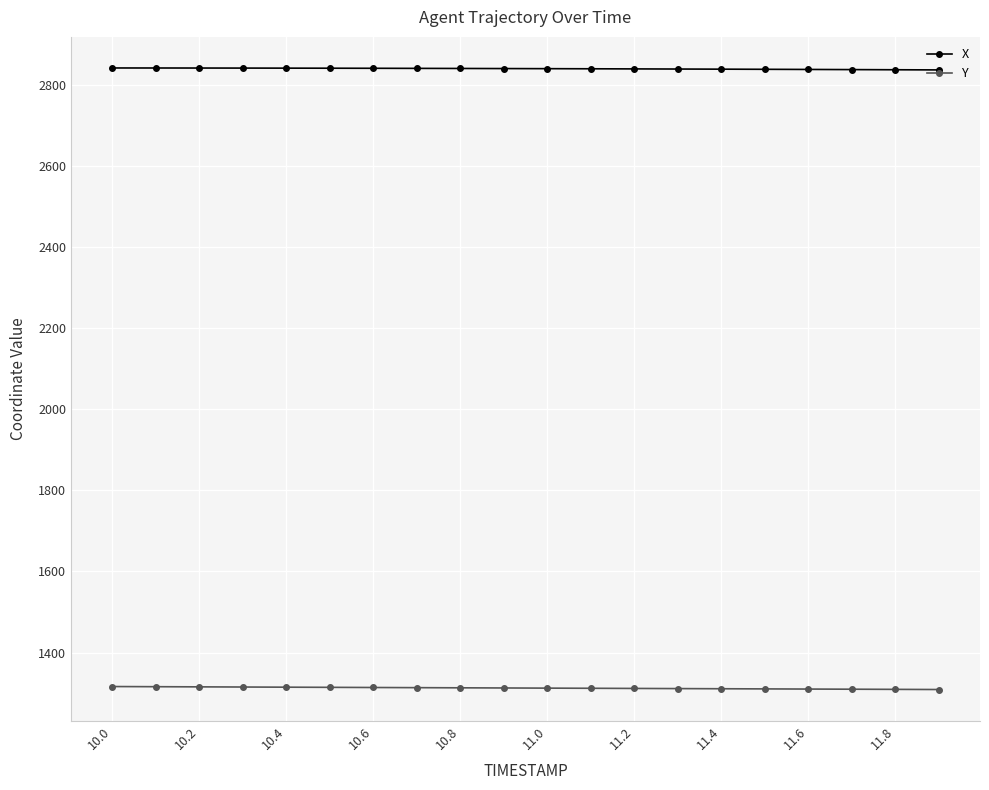

Rank the series by their average value, from highest to lowest.

X, Y